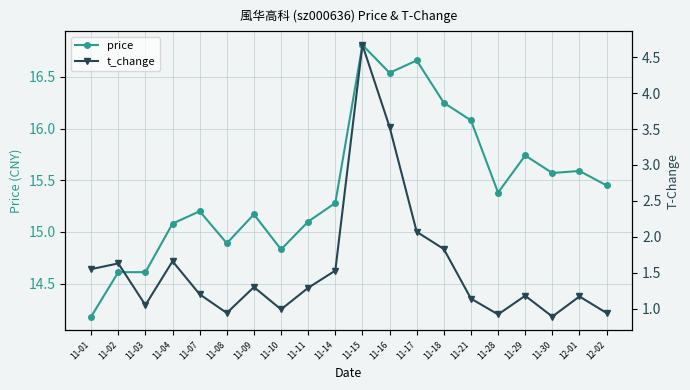

What are all the series names shown in the legend?

price, t_change